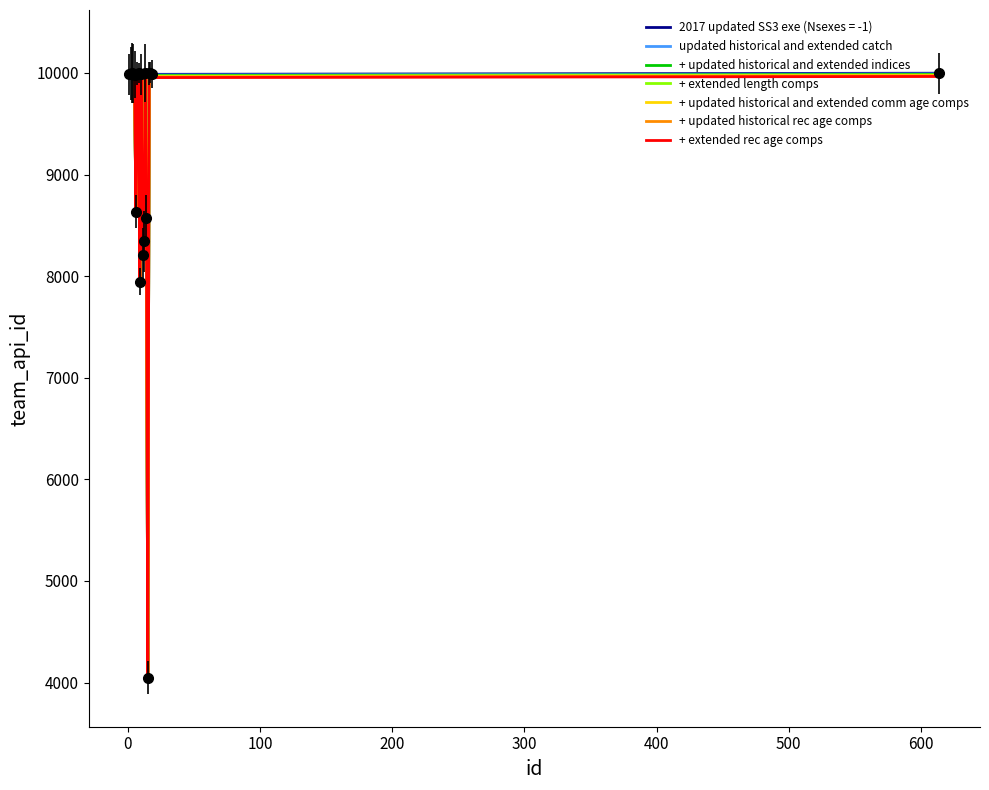

At how many categories does at least one series exceed 6480?

18